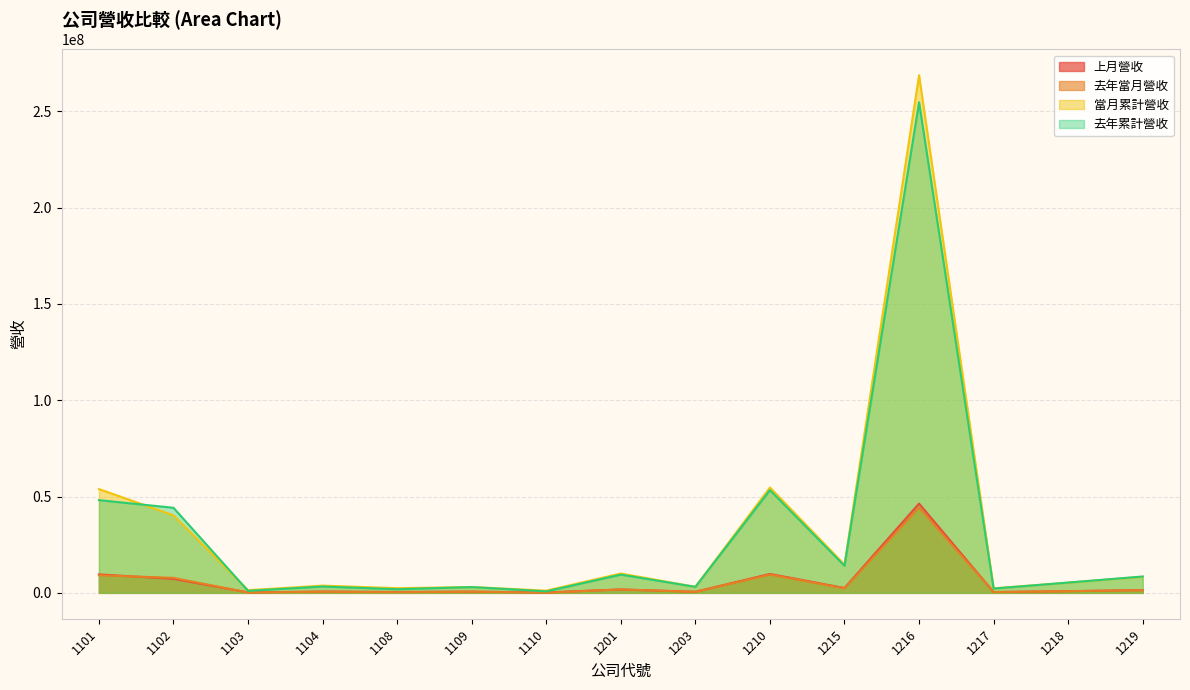

How many lines are shown in the chart?

4